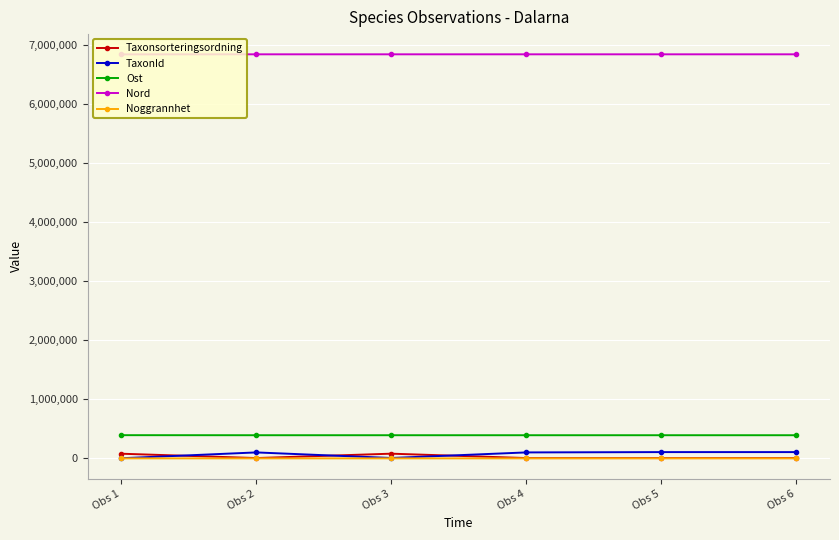

What is the maximum value shown in the chart?

6834829